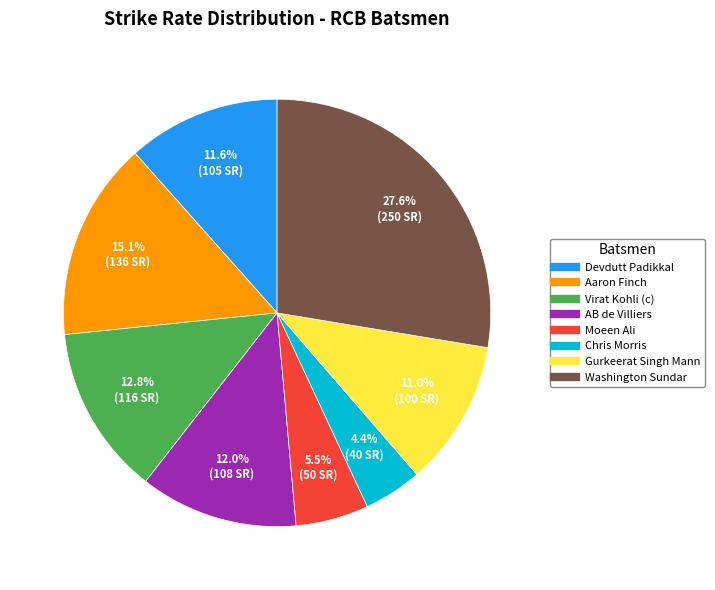

To the nearest percent, what is the combined percentage of AB de Villiers and Chris Morris?

16%